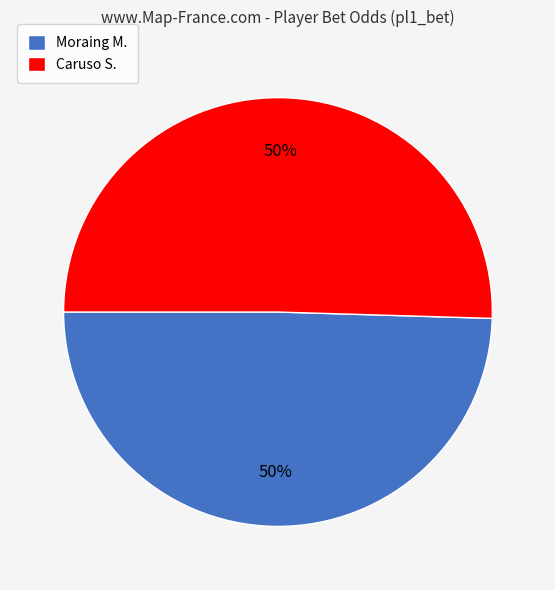

What percentage is the Moraing M. slice, to the nearest percent?

50%